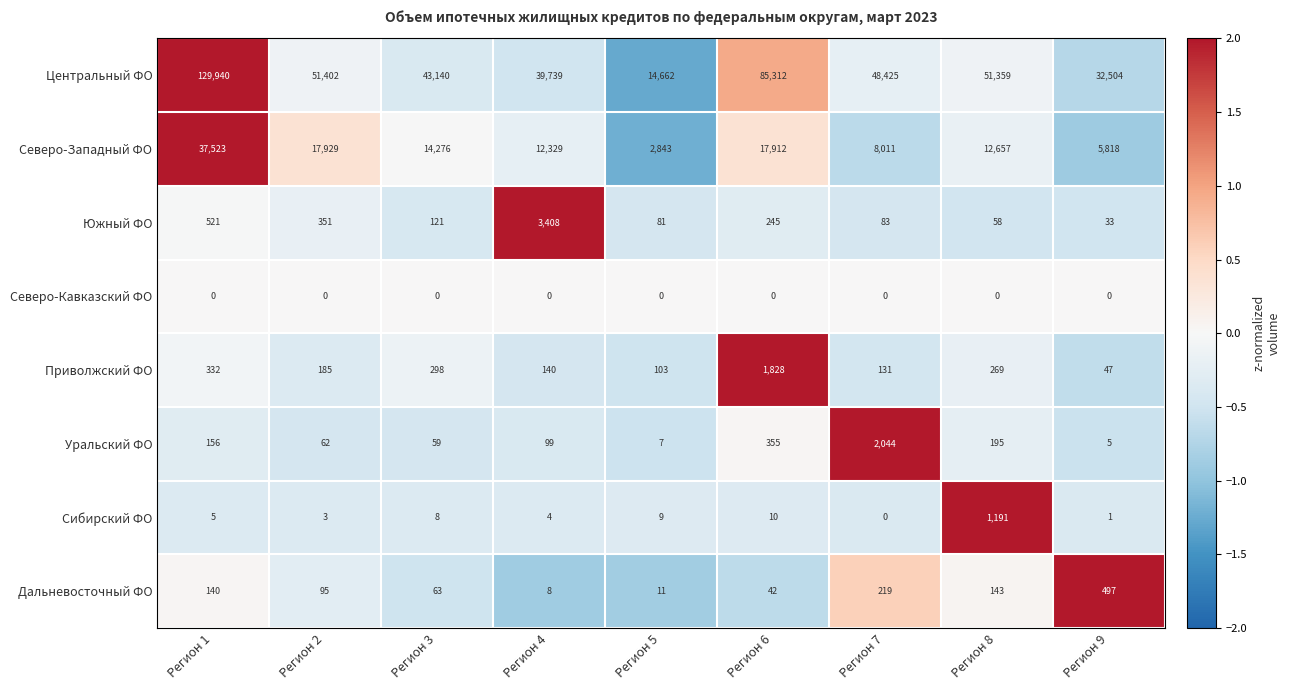

The Сибирский ФО series shows 9 at Регион 5. True or false?

True